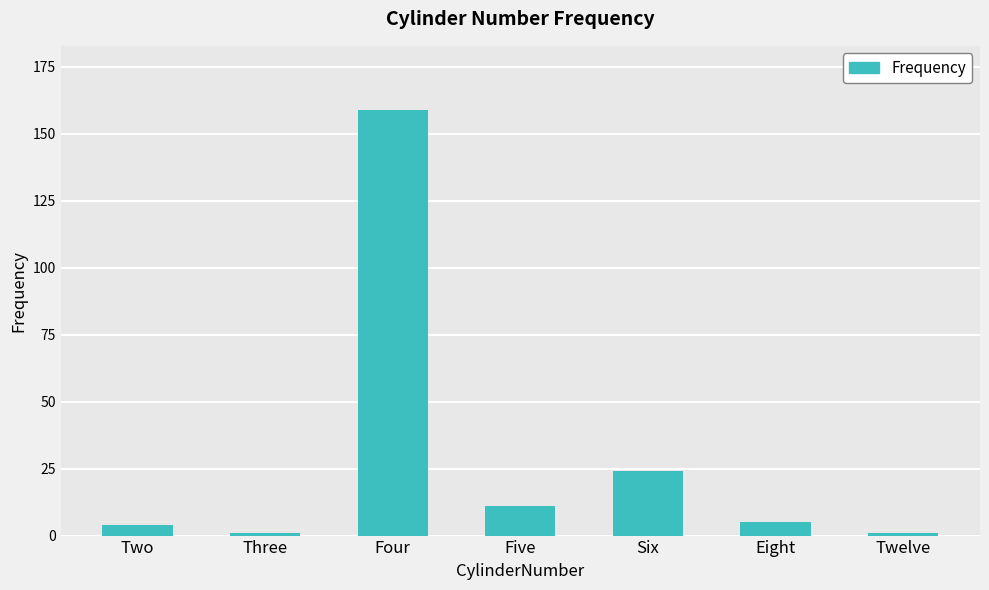

What is the label of the 1st bar from the right?

Twelve